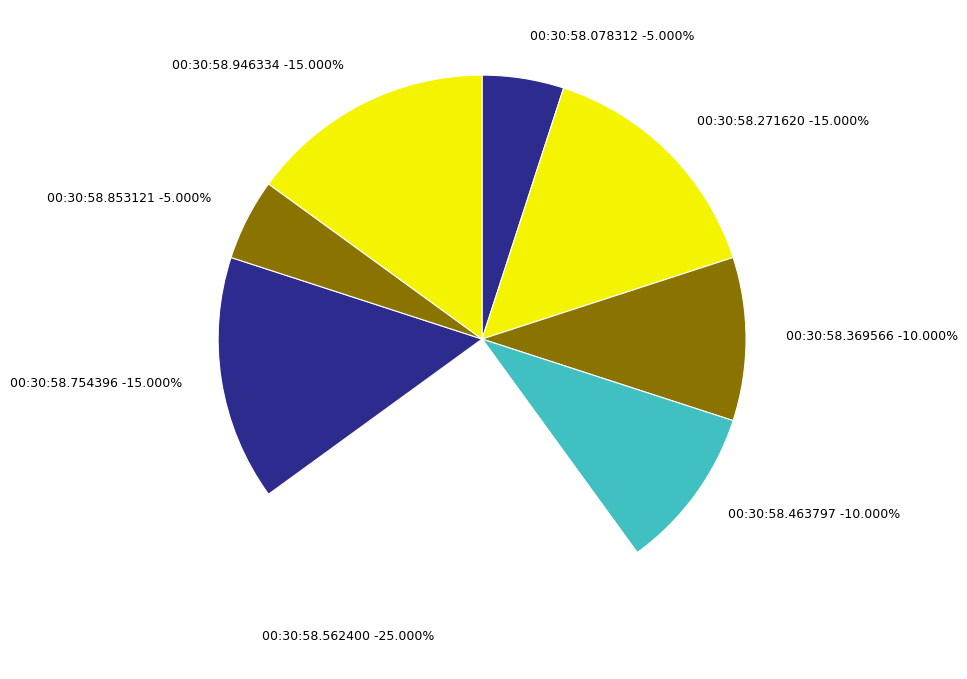

Which slice is the largest?

00:30:58.562400